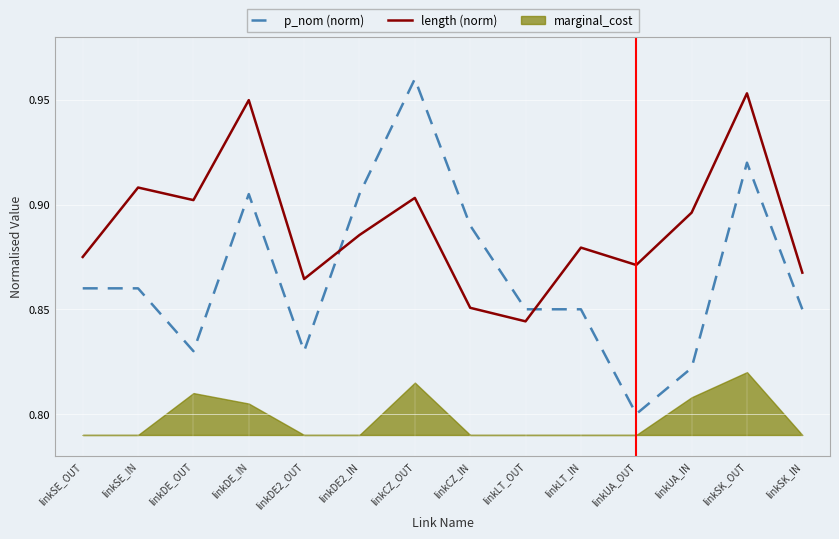

Where is length (norm) nearest to the value 0?

linkLT_OUT